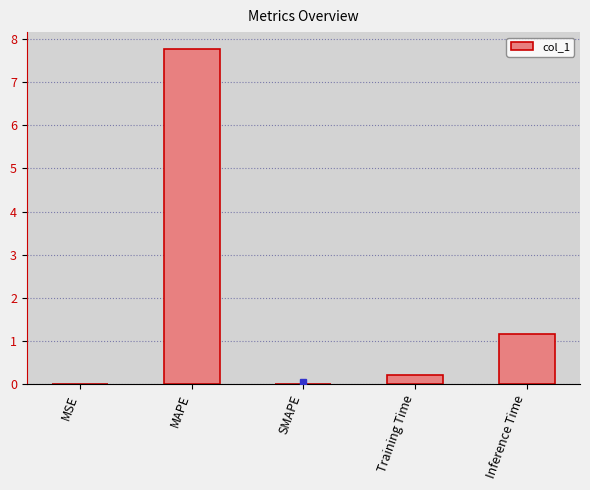

True or false: the data shows -4.6 at SMAPE.

False